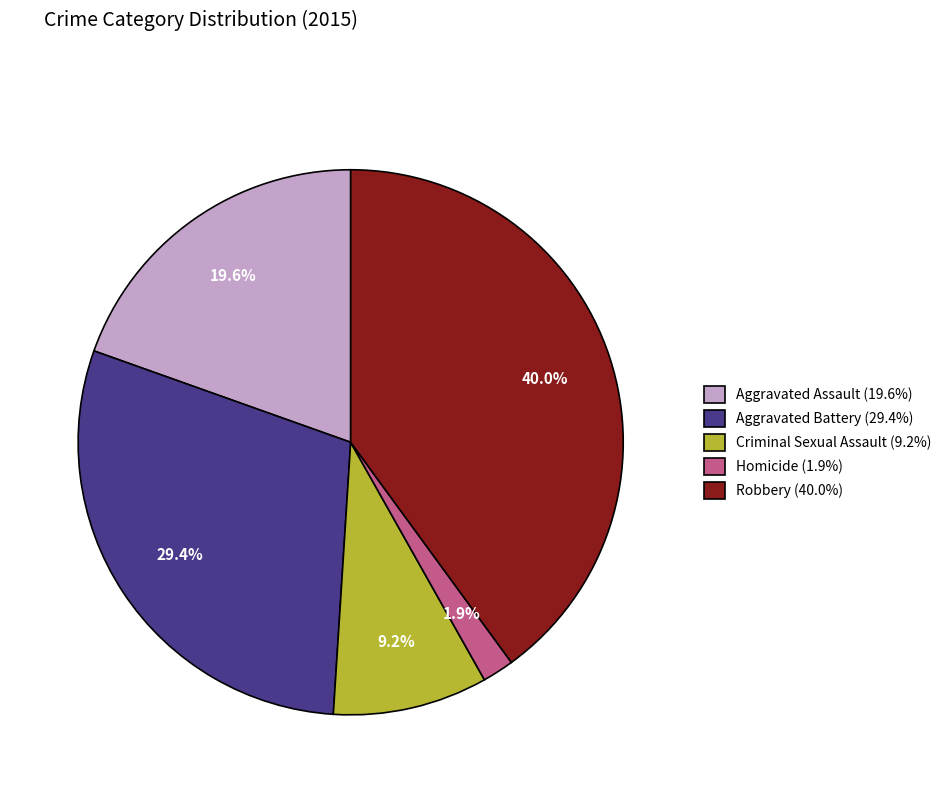

Rank the categories by value from lowest to highest.

Homicide, Criminal Sexual Assault, Aggravated Assault, Aggravated Battery, Robbery